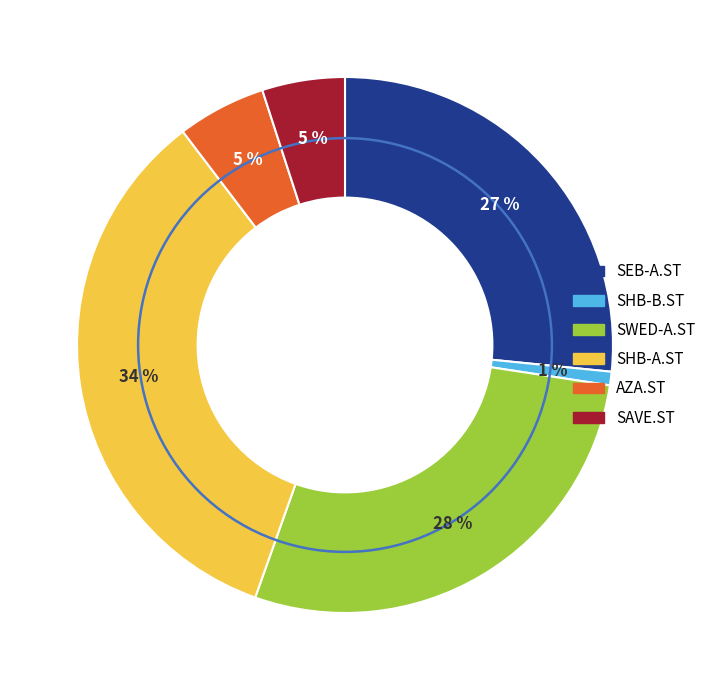

Which has a higher value, AZA.ST or SEB-A.ST?

SEB-A.ST